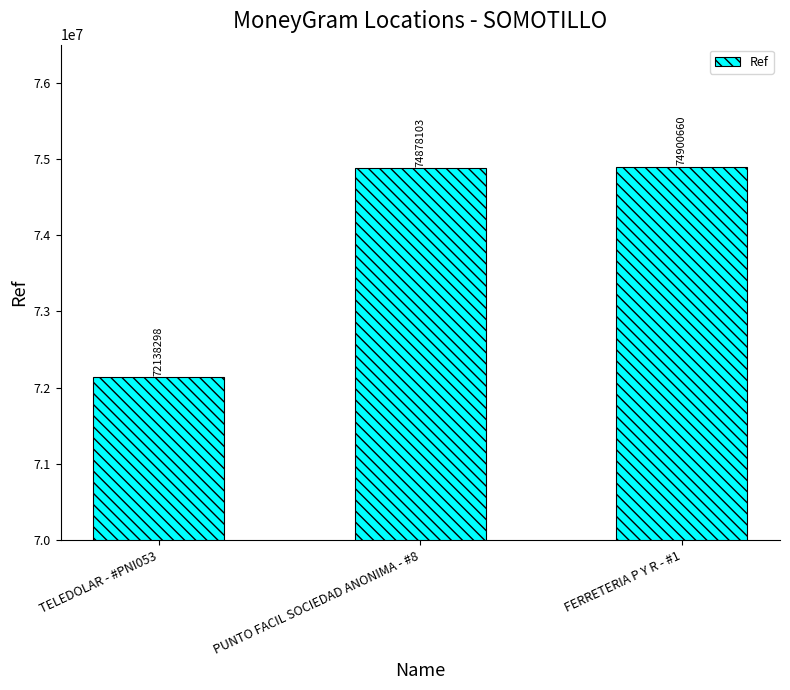

The value at PUNTO FACIL SOCIEDAD ANONIMA - #8 is 74878103. True or false?

True